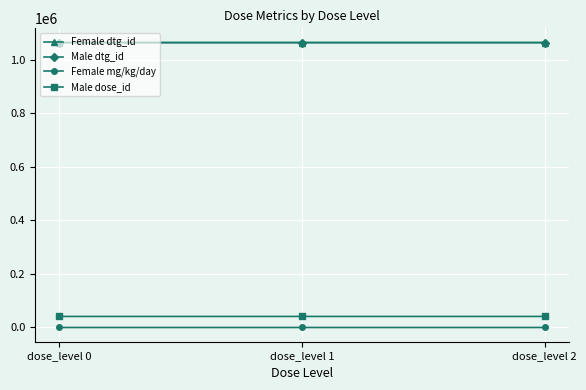

At how many categories does at least one series exceed 125156?

3